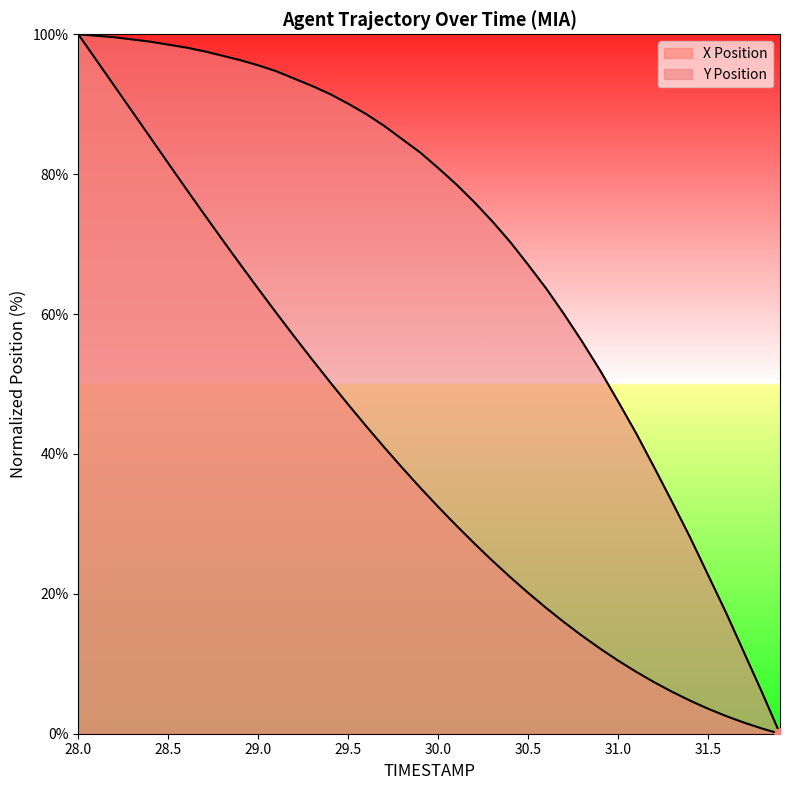

What is the total value across all series at 29.5?

137.1